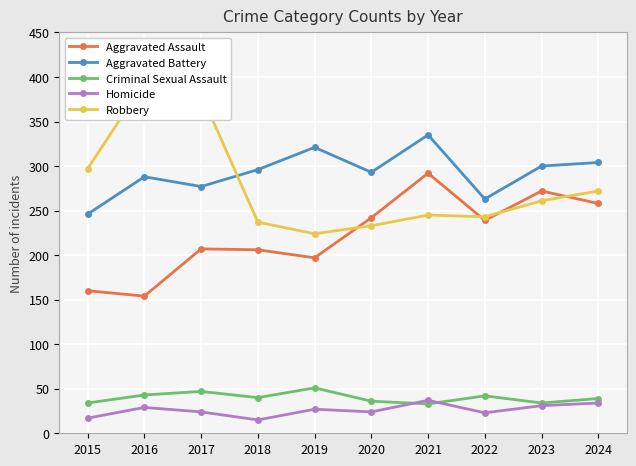

In Aggravated Battery, how many points are higher than both neighbors (excluding endpoints)?

3